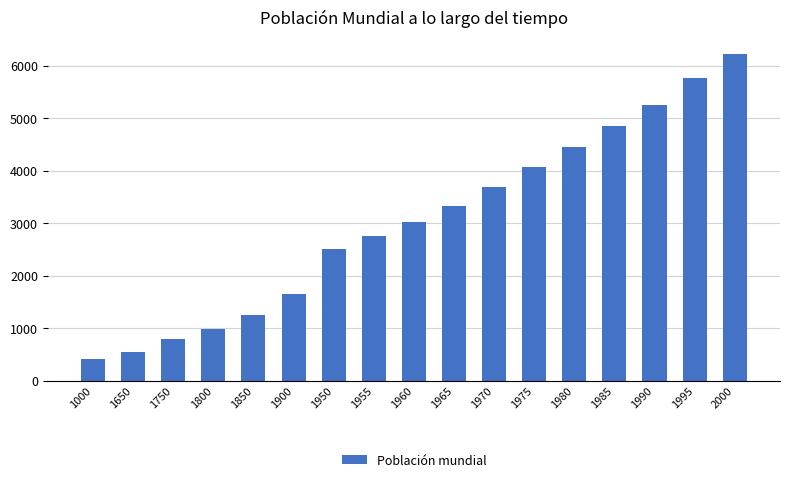

Does the chart contain any negative values?

No